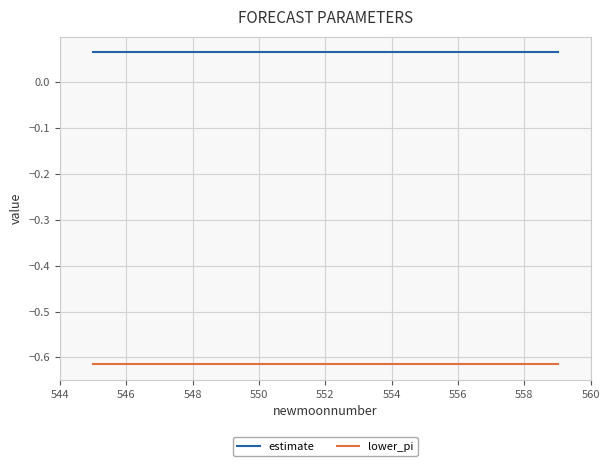

List the series in order of their overall mean, highest first.

estimate, lower_pi